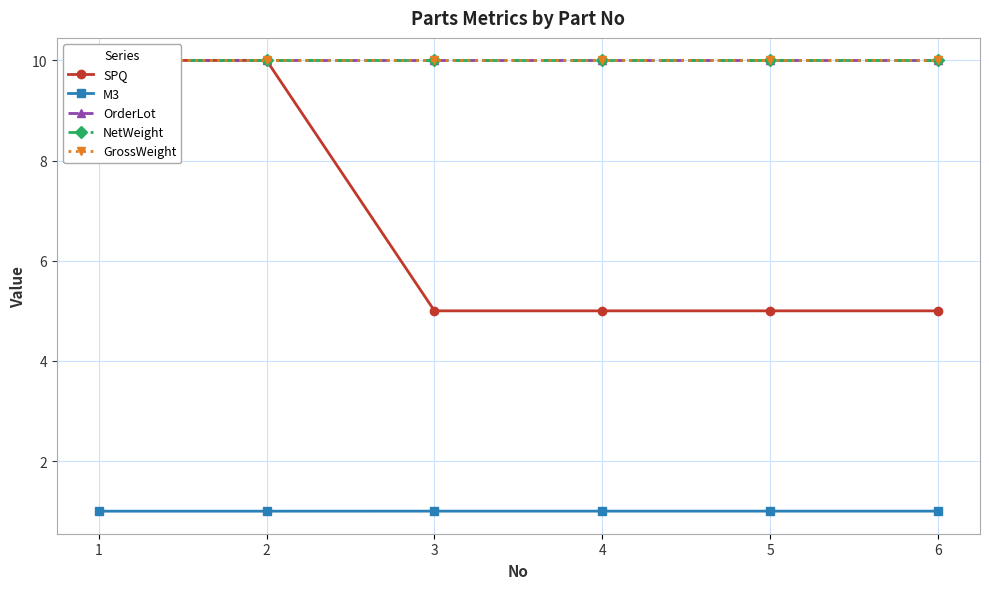

Reading left to right, what are all the values shown in this chart?

SPQ: 10.0	10.0	5.0	5.0	5.0	5.0
M3: 1.0	1.0	1.0	1.0	1.0	1.0
OrderLot: 10.0	10.0	10.0	10.0	10.0	10.0
NetWeight: 10.0	10.0	10.0	10.0	10.0	10.0
GrossWeight: 10.0	10.0	10.0	10.0	10.0	10.0